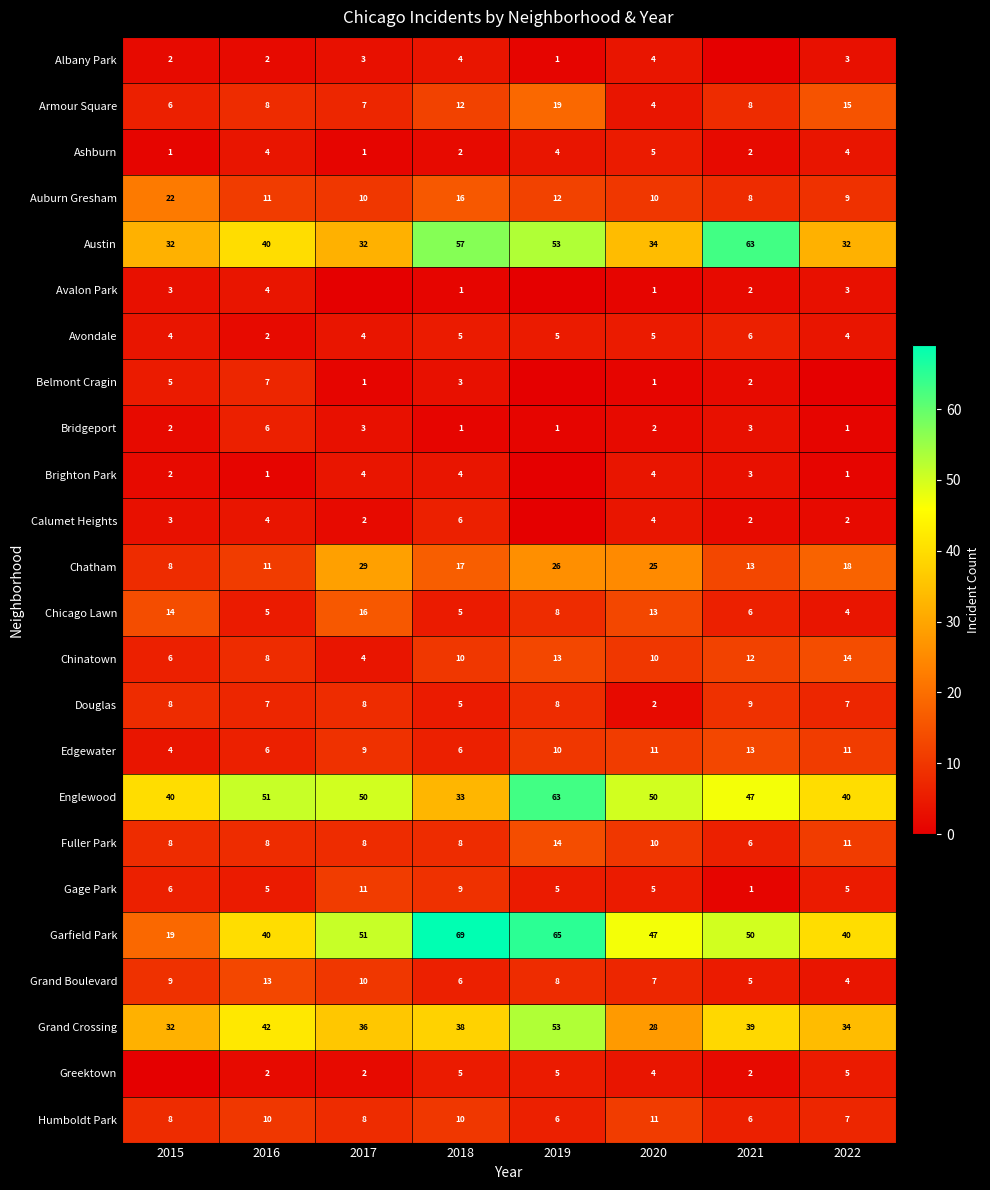

Is it true that Grand Crossing equals 20 at 2022?

False